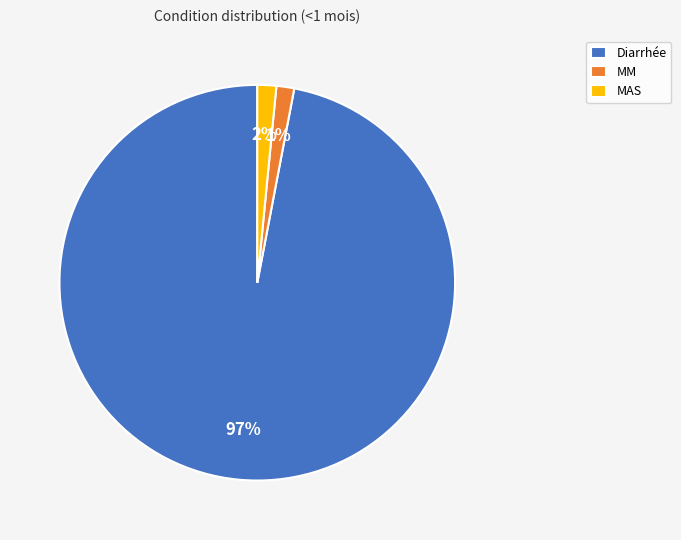

Do Diarrhée and MM together represent more than half of the pie?

Yes